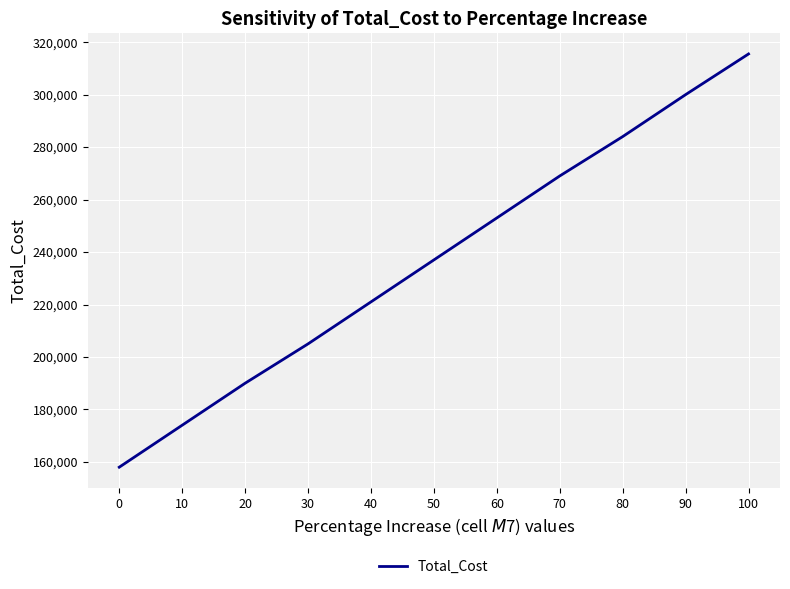

Approximately how many times larger is the value at 100 compared to 20?

1.7